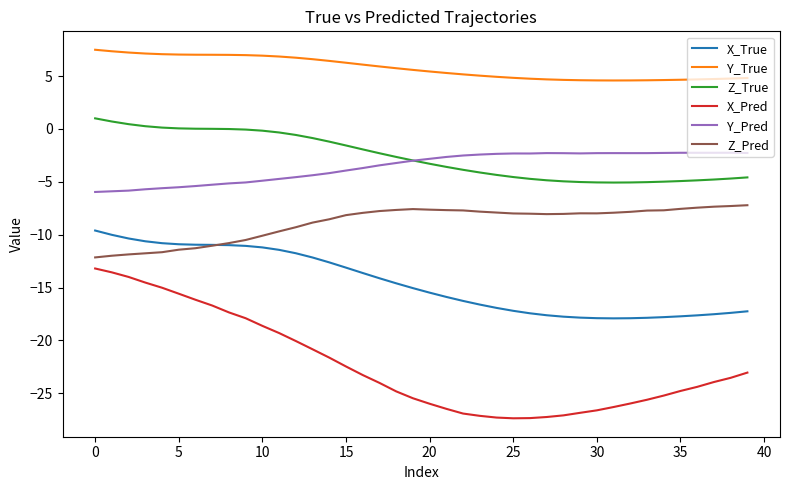

How many lines are shown in the chart?

6